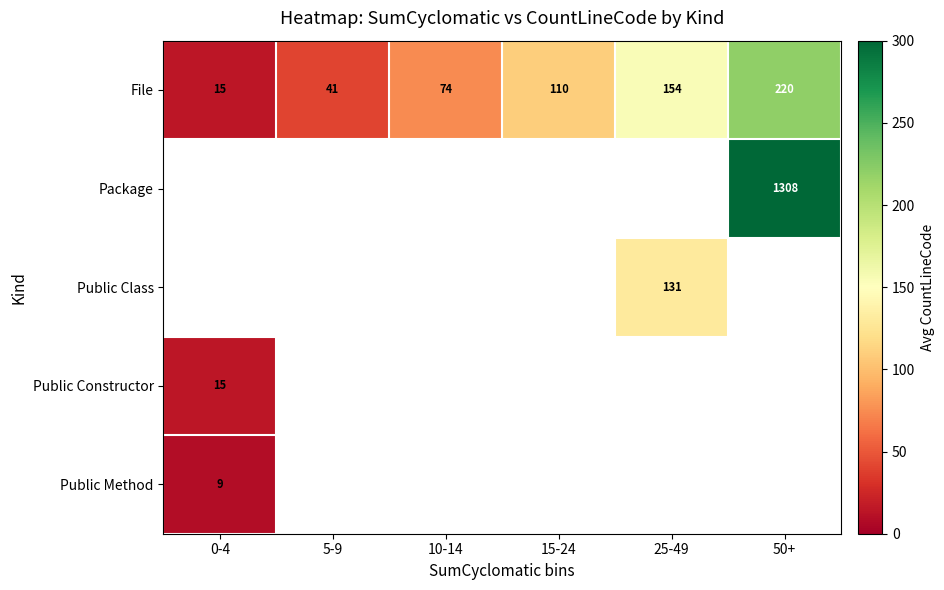

What is the average value of the File series?

102.3